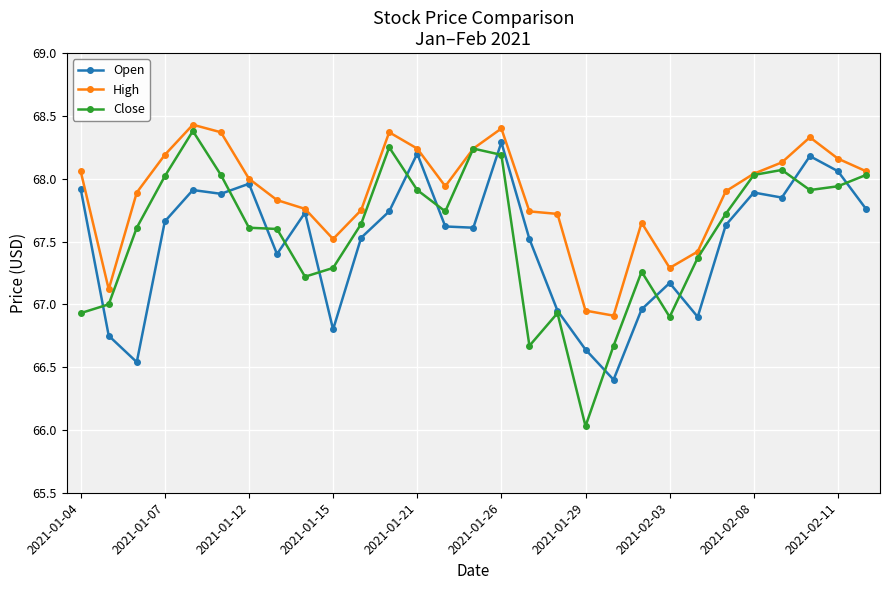

True or false: Close has more than 2 points higher than both neighbors.

True